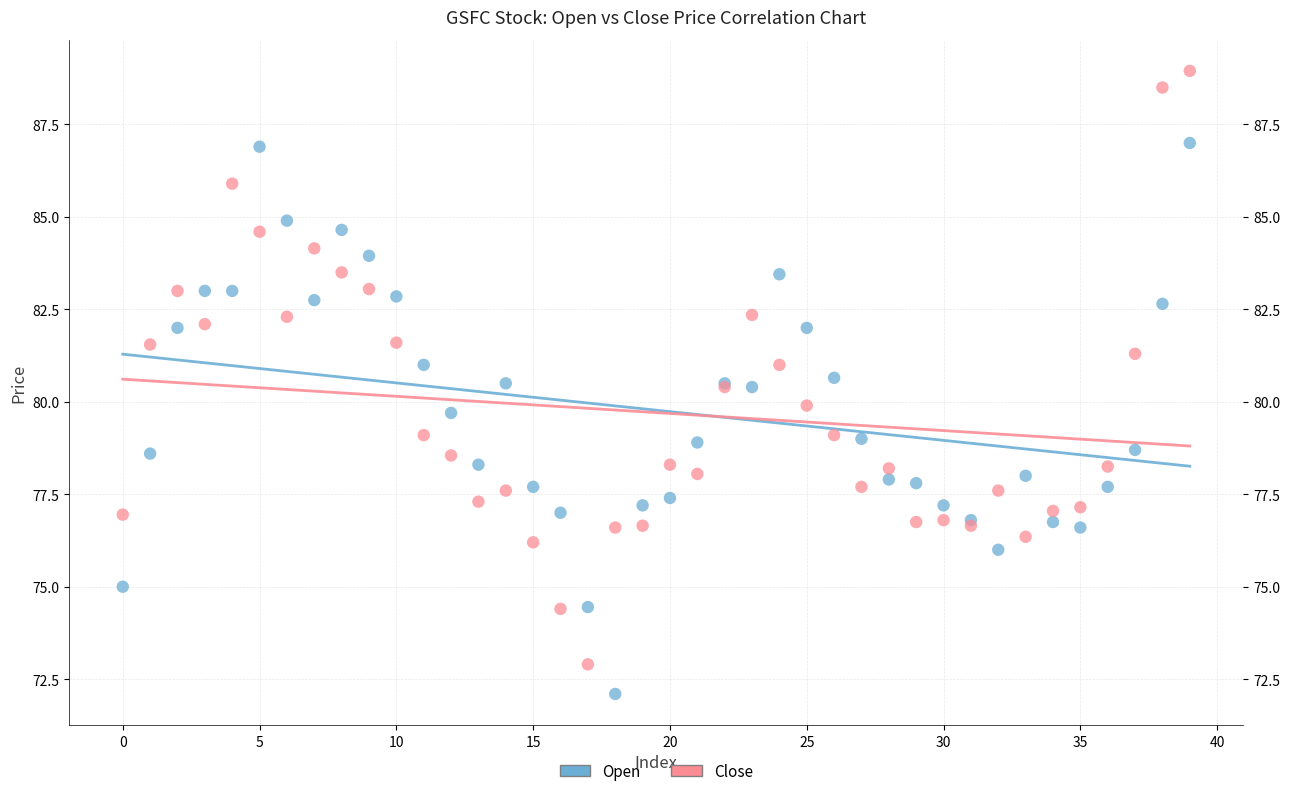

Which series contains the highest Y value?

Close